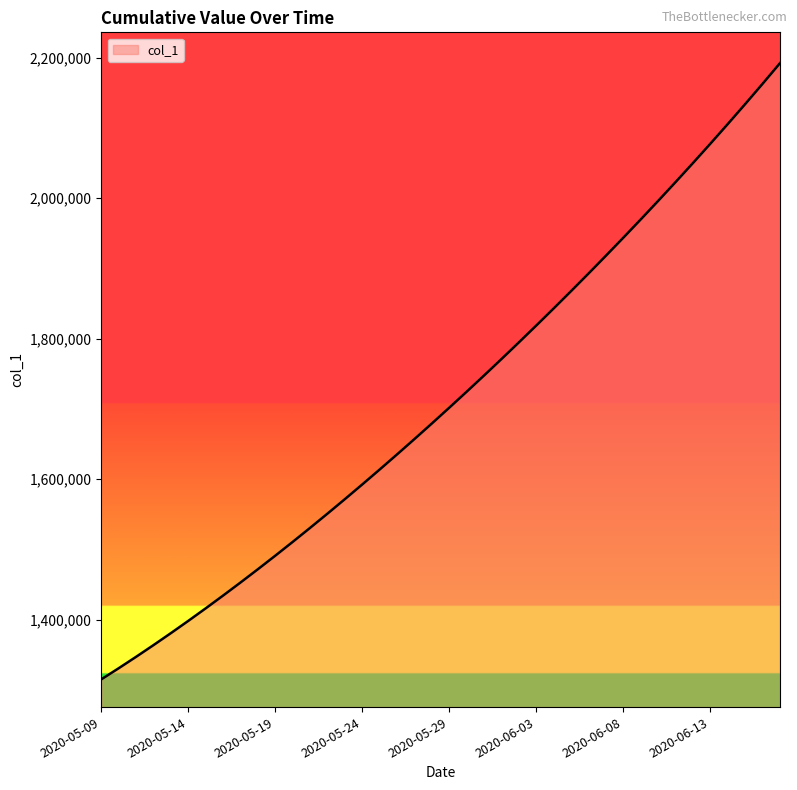

What is the difference between the maximum and minimum values?

877083.0